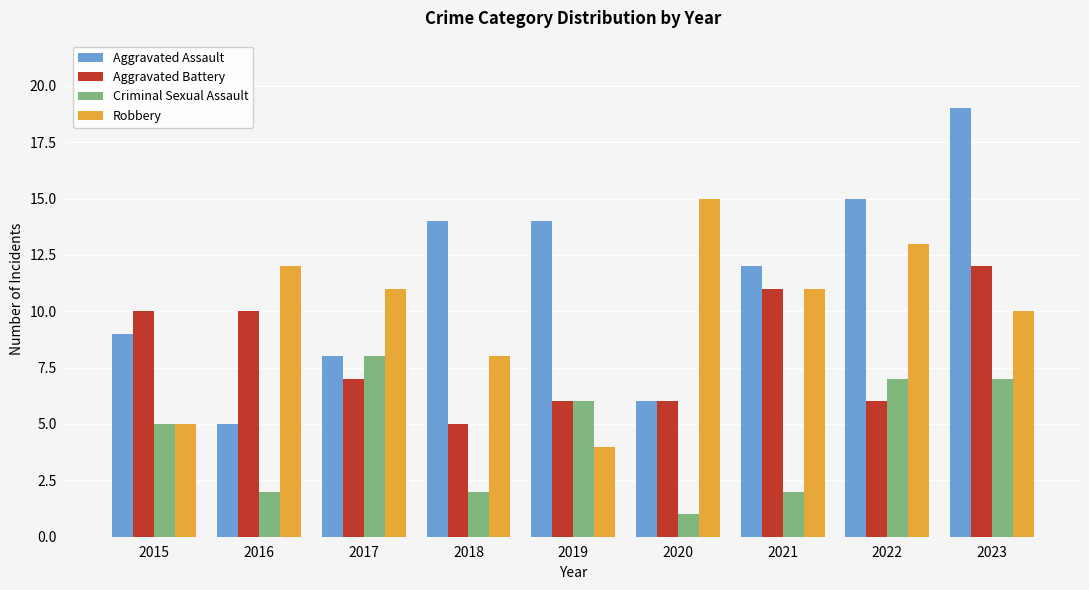

What is the difference between the maximum and second lowest values in the Aggravated Battery series?

6